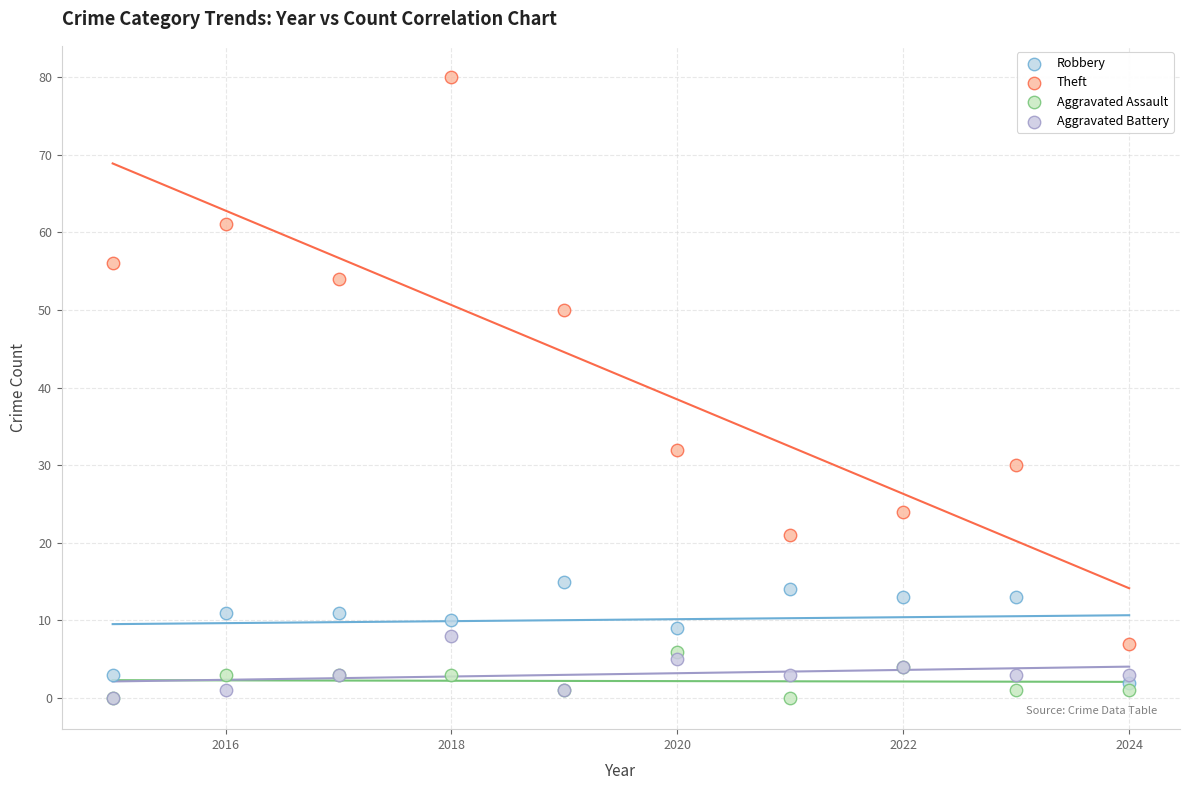

Across all series, what Y value is closest to 40?

32